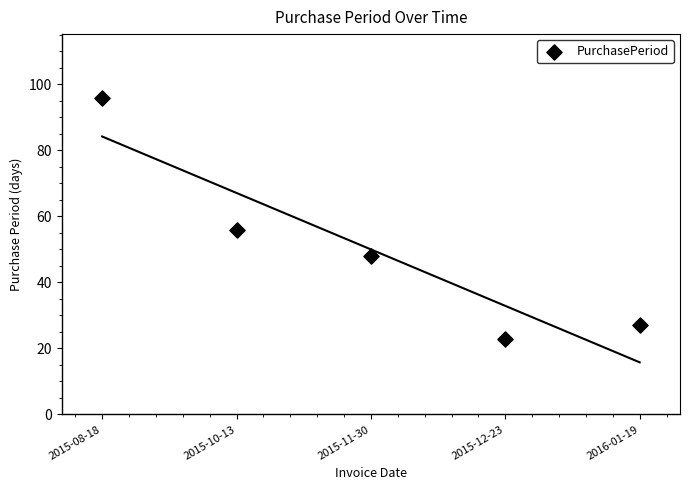

What is the range of Y values (max minus min)?

73